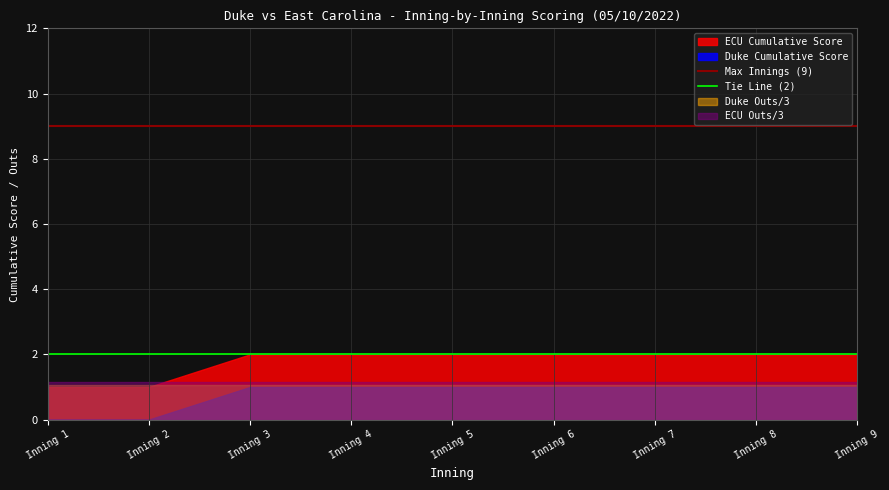

True or false: Duke_score and max_inning cross at least once.

False